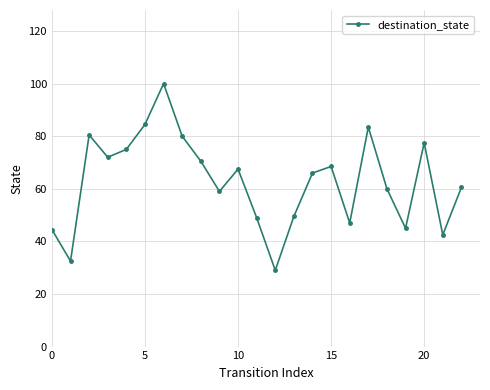

What is the difference between the maximum and minimum values?

71.0